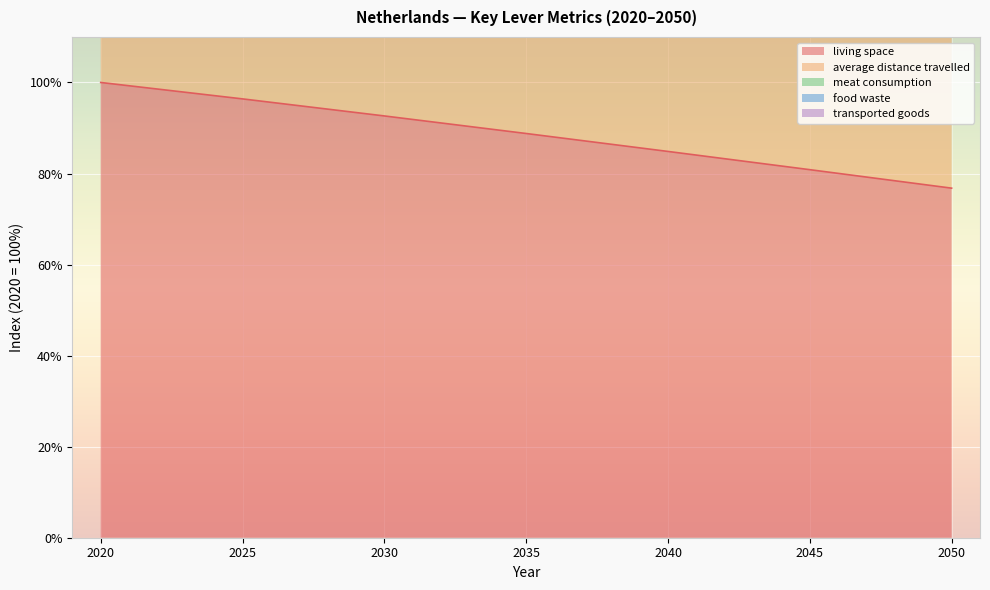

Is it true that average distance travelled equals 317.2 at 2050?

False